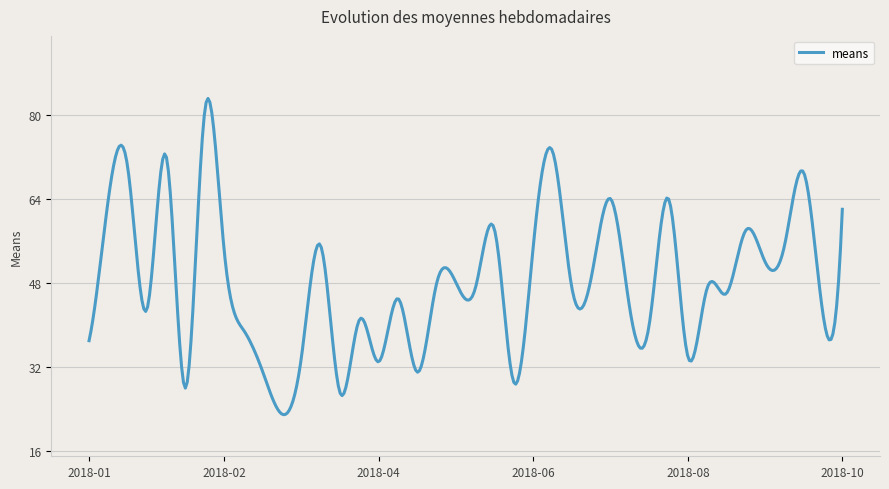

What is the difference between the maximum and minimum values?

60.2